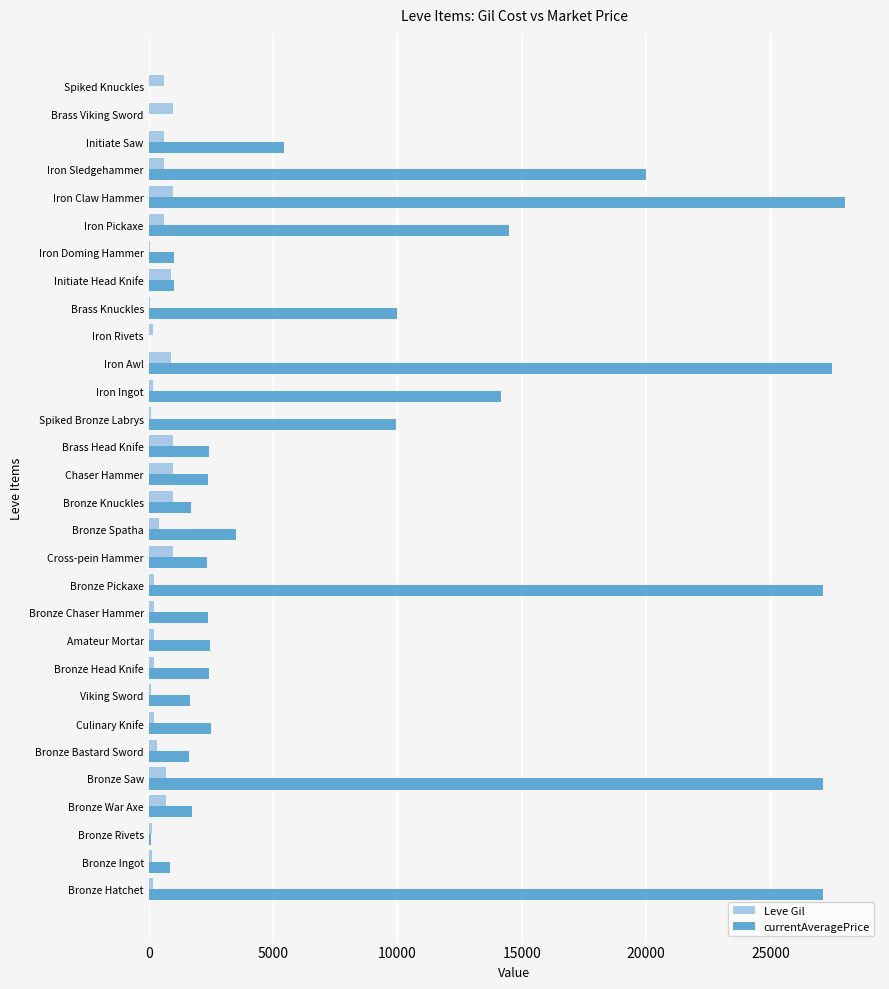

Which series has the largest total across all categories?

currentAveragePrice